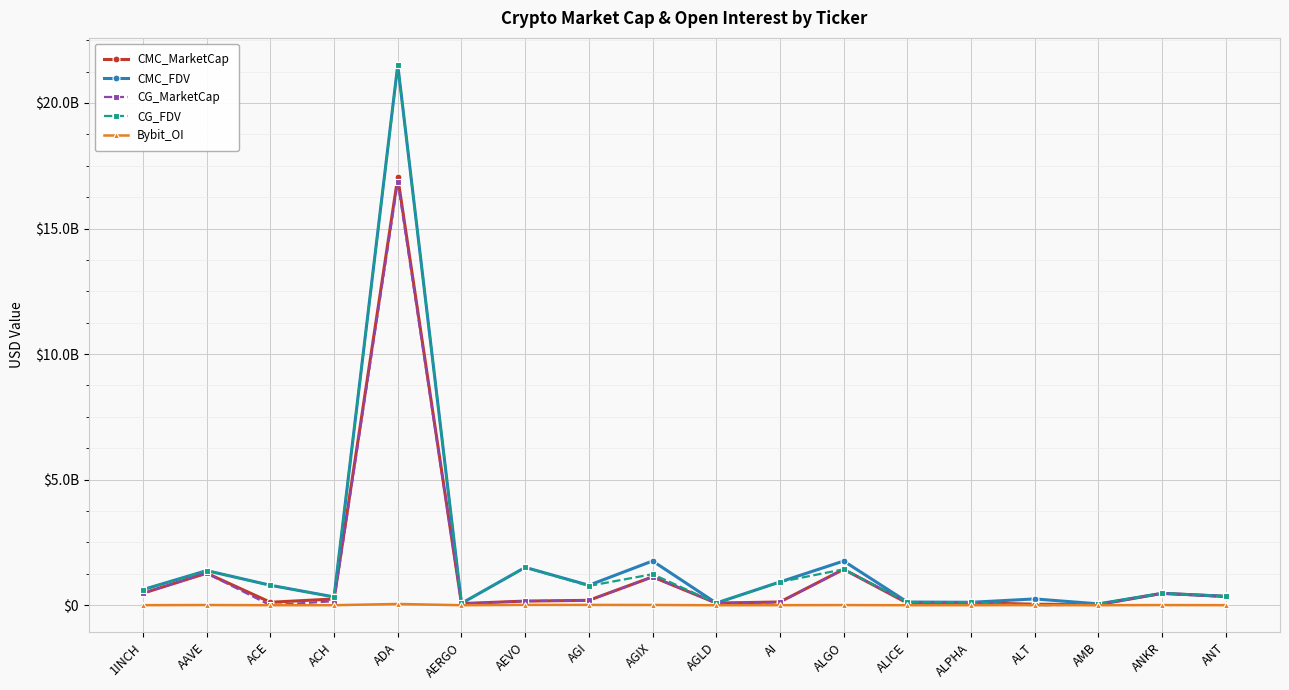

List the labels in order of Bybit_OI value, largest first.

ADA, AEVO, AGI, AGIX, AAVE, ANKR, ALGO, ALT, 1INCH, ANT, AI, ACE, ACH, AERGO, ALICE, ALPHA, AMB, AGLD